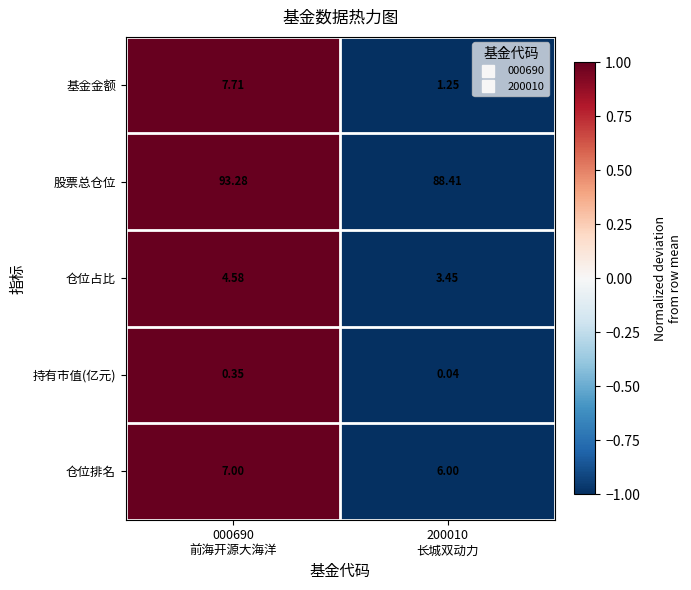

Which series has the largest range (max minus min)?

基金金额